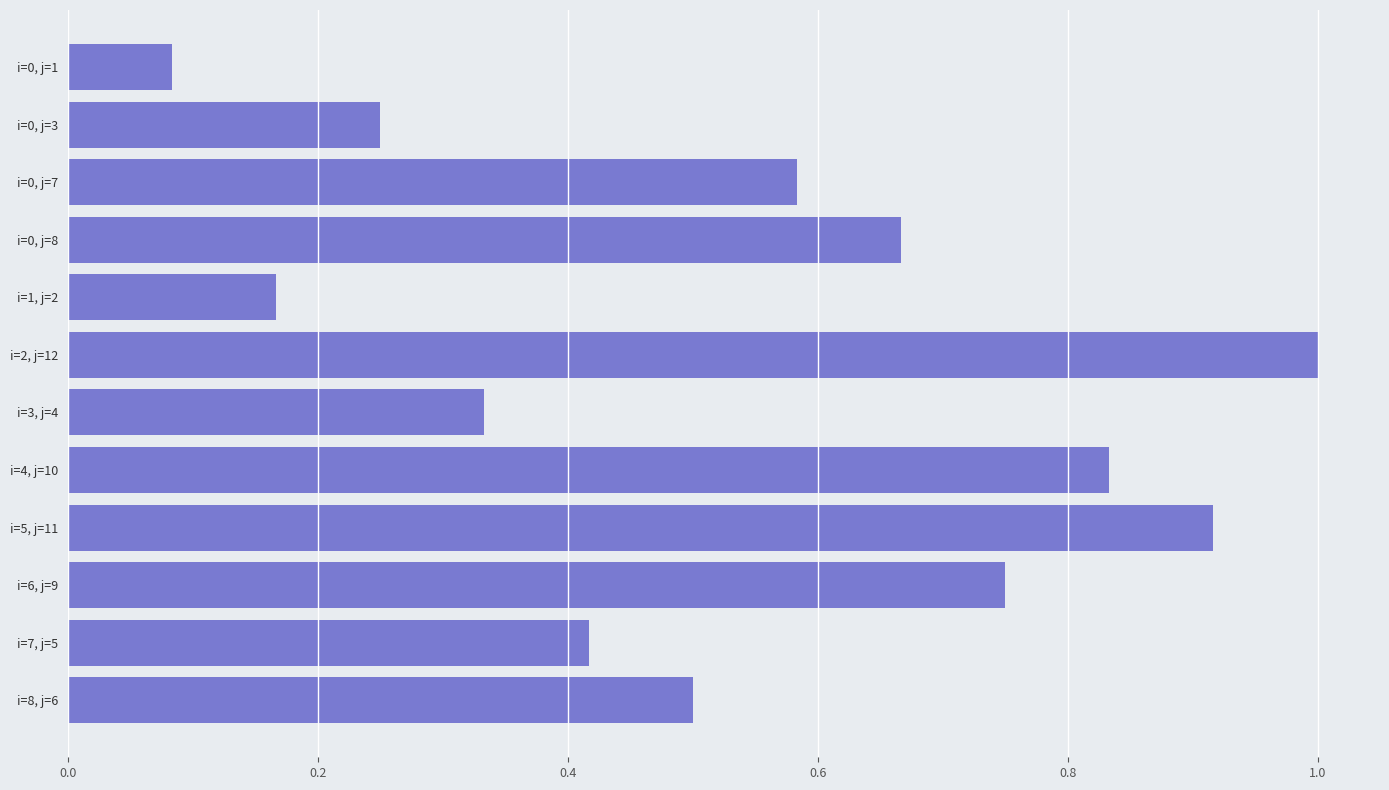

List the labels in order of value, smallest first.

i=0, j=1, i=1, j=2, i=0, j=3, i=3, j=4, i=7, j=5, i=8, j=6, i=0, j=7, i=0, j=8, i=6, j=9, i=4, j=10, i=5, j=11, i=2, j=12